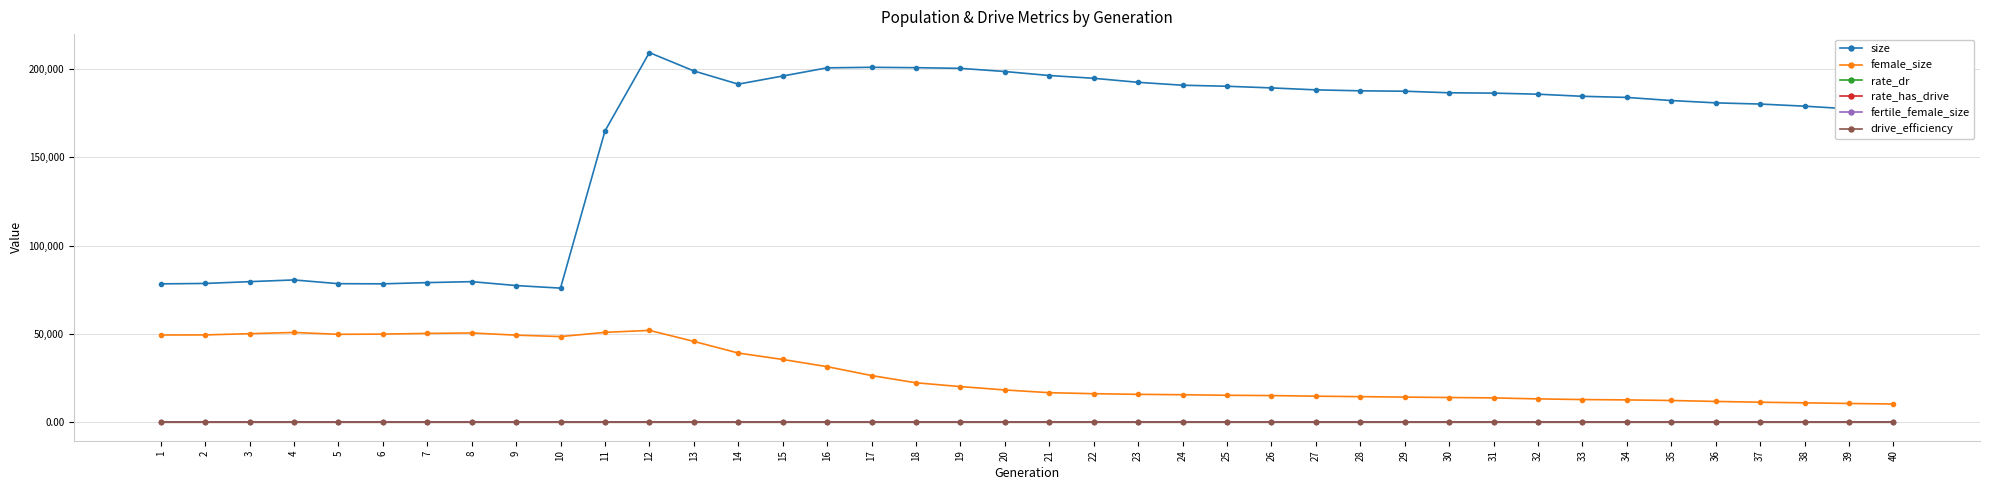

What is the greatest value displayed?

209179.0